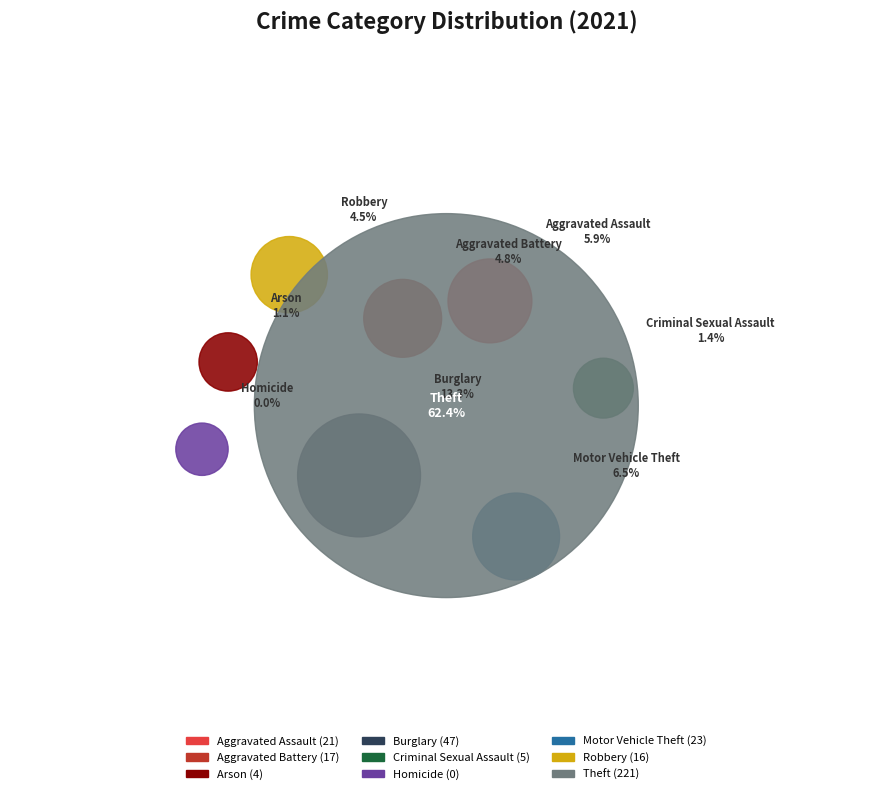

To the nearest percent, what is the average slice percentage?

11%